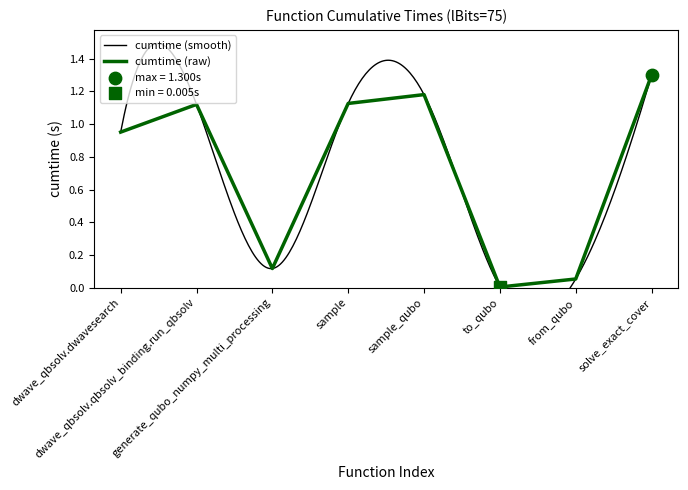

What is the change in value from sample_qubo to to_qubo?

-1.2